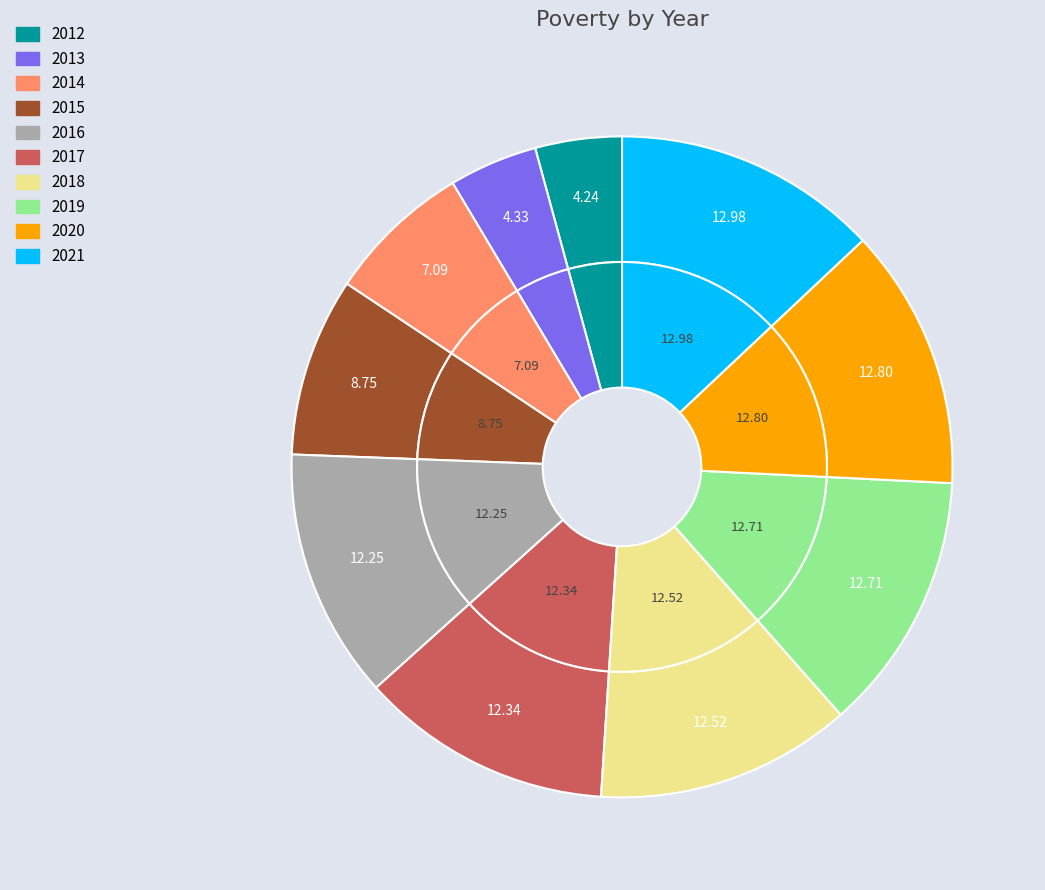

Combined, what portion of the pie is 2017 and 2015?

21.1%